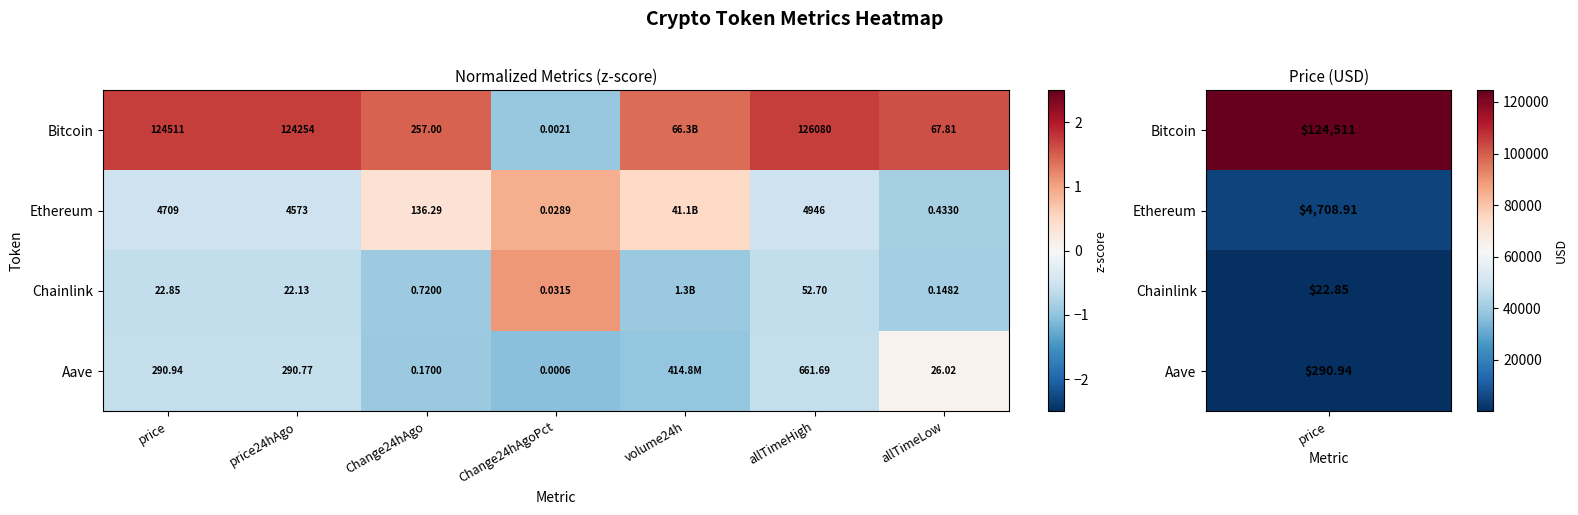

Is the value of Chainlink at allTimeLow greater than the value of Aave at allTimeLow?

No